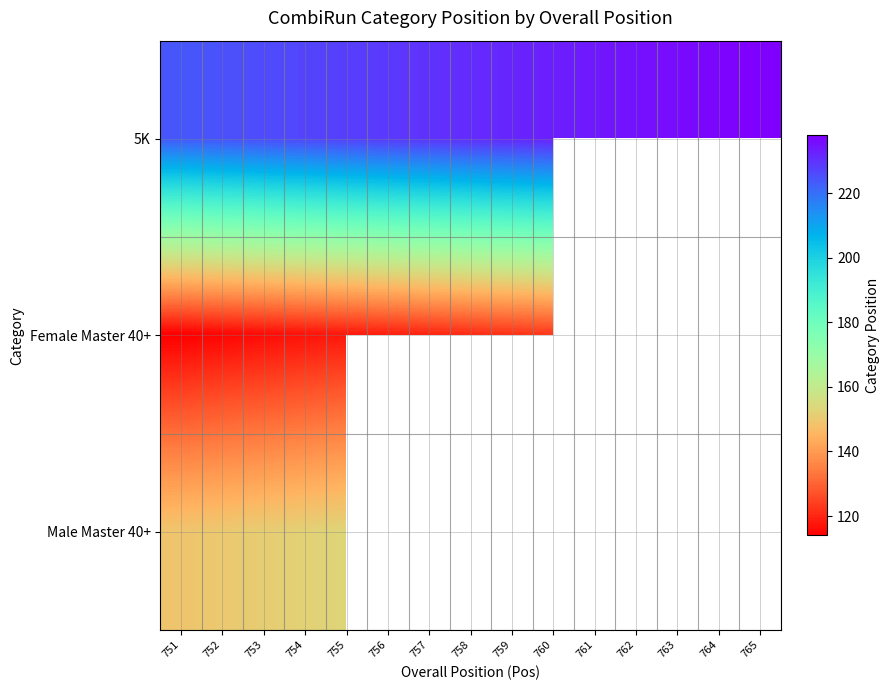

At which category does the chart reach its peak across all series?

765